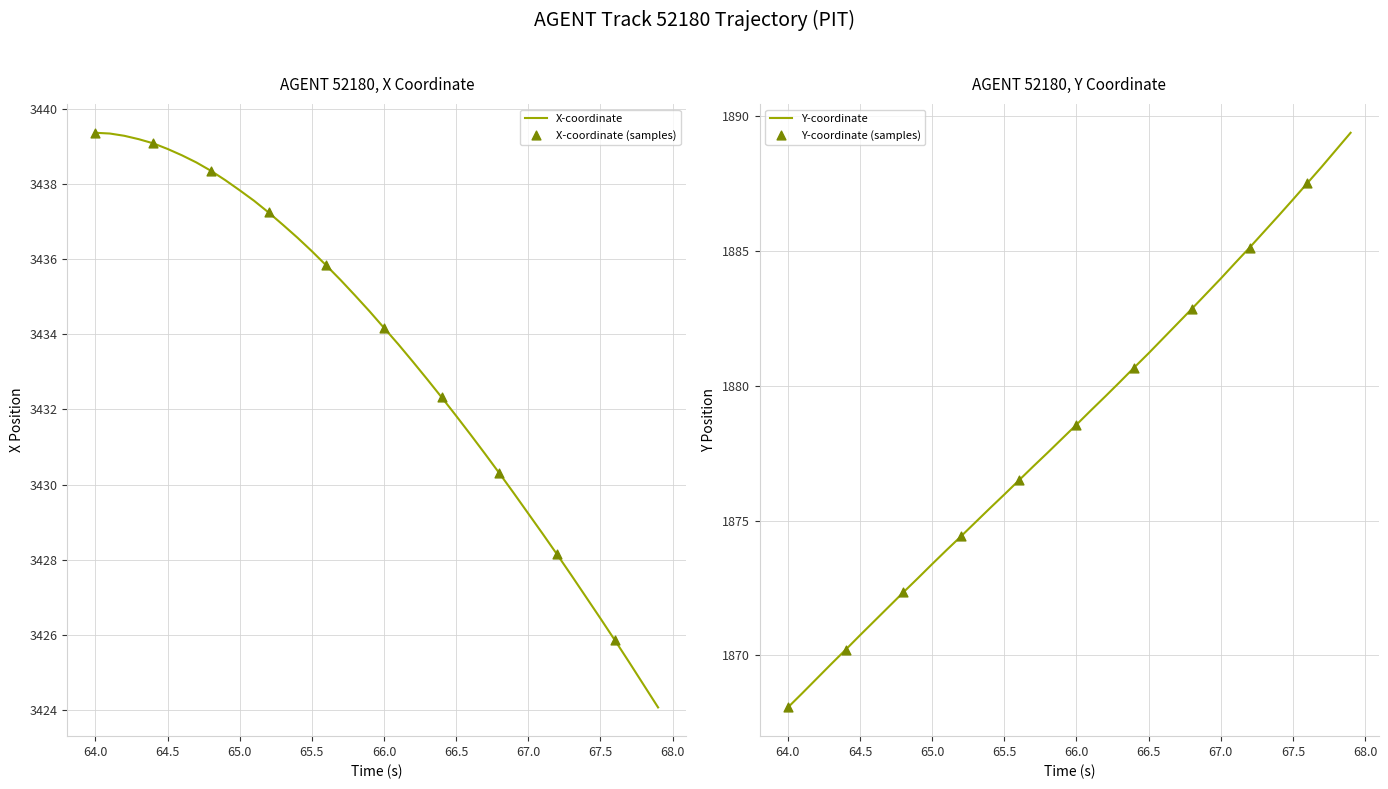

The value of X-coordinate at 64.0 is 3439.4. True or false?

True